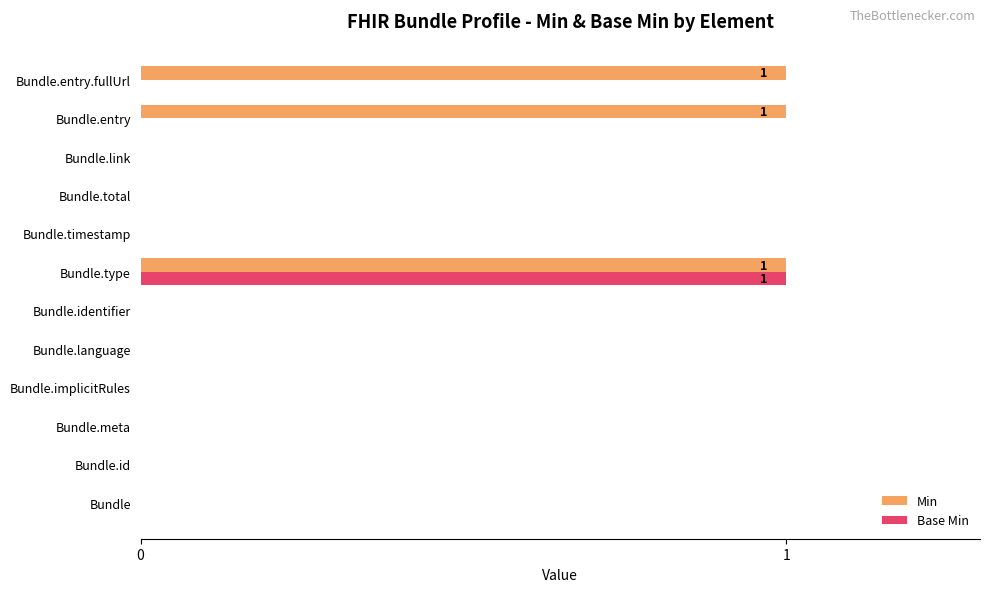

What is the highest value of the Base Min series?

1